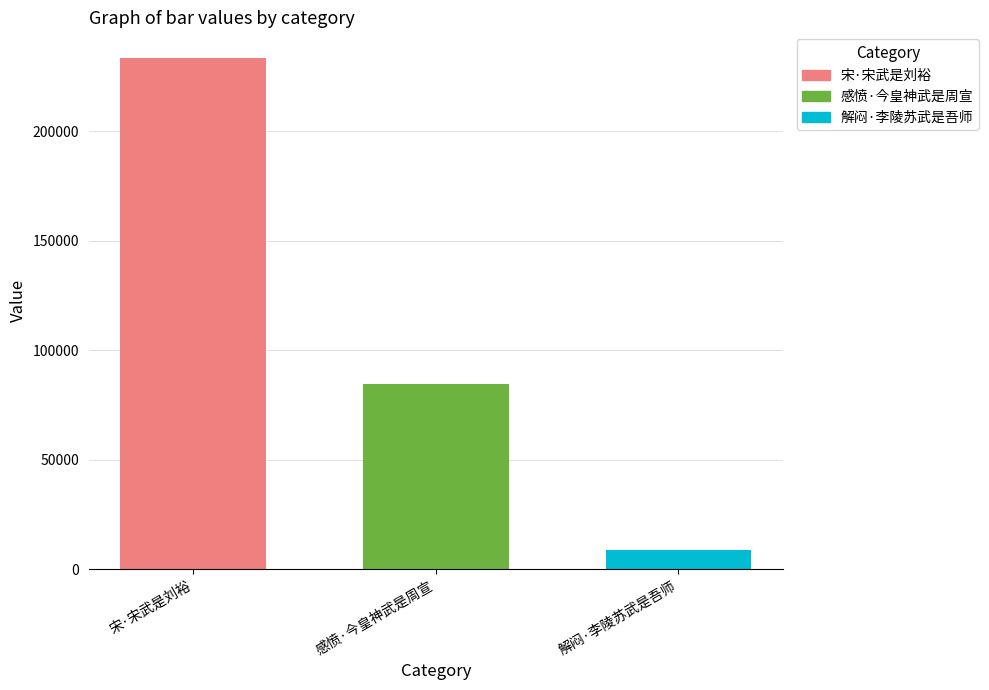

Does the chart contain any negative values?

No